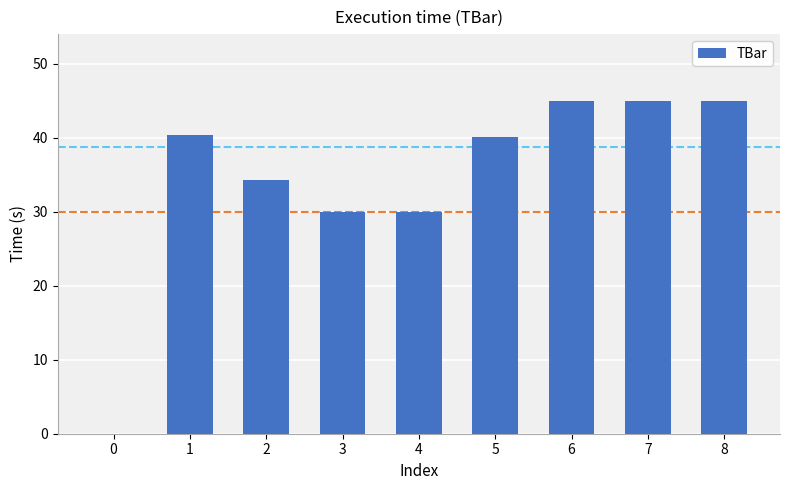

What is the maximum value shown in the chart?

45.0